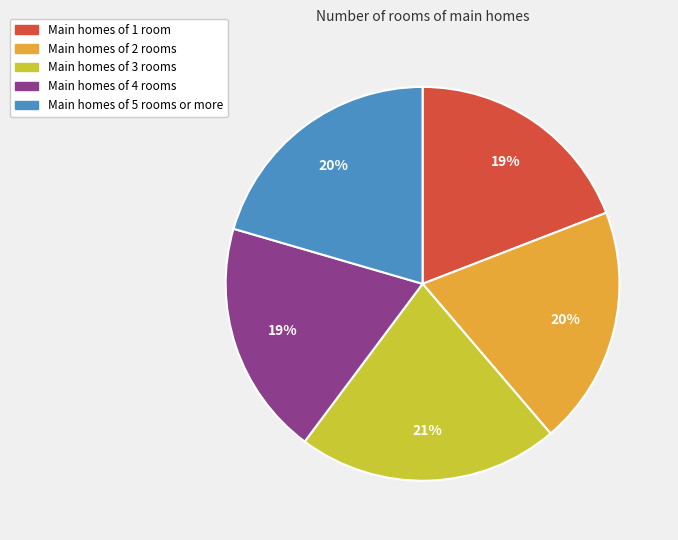

Is it true that Main homes of 5 rooms or more is 20% of the pie?

True